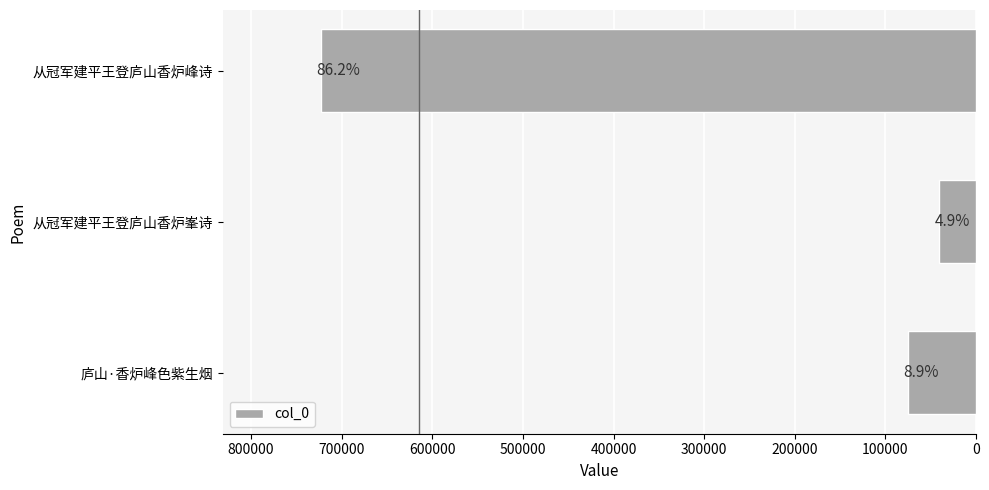

How many bars are there in total?

3